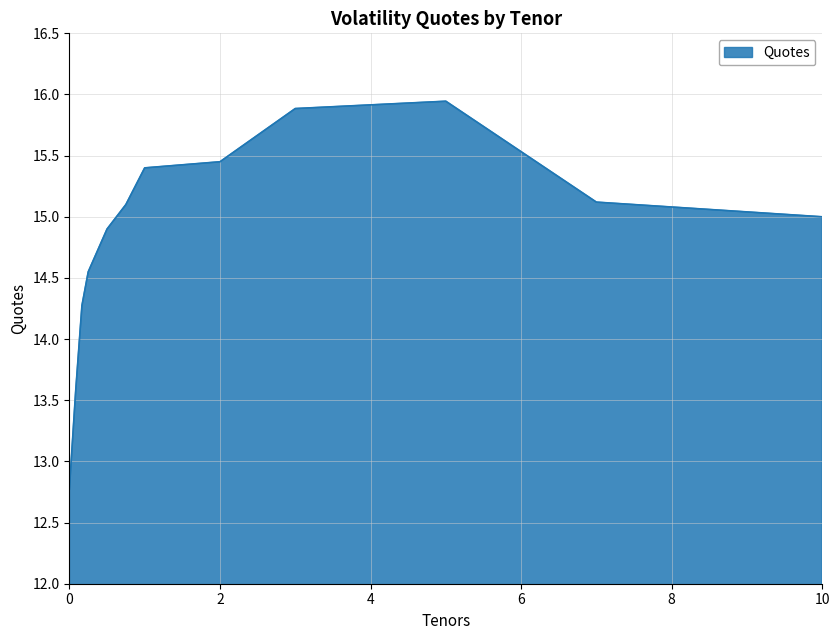

What is the smallest value displayed?

12.8